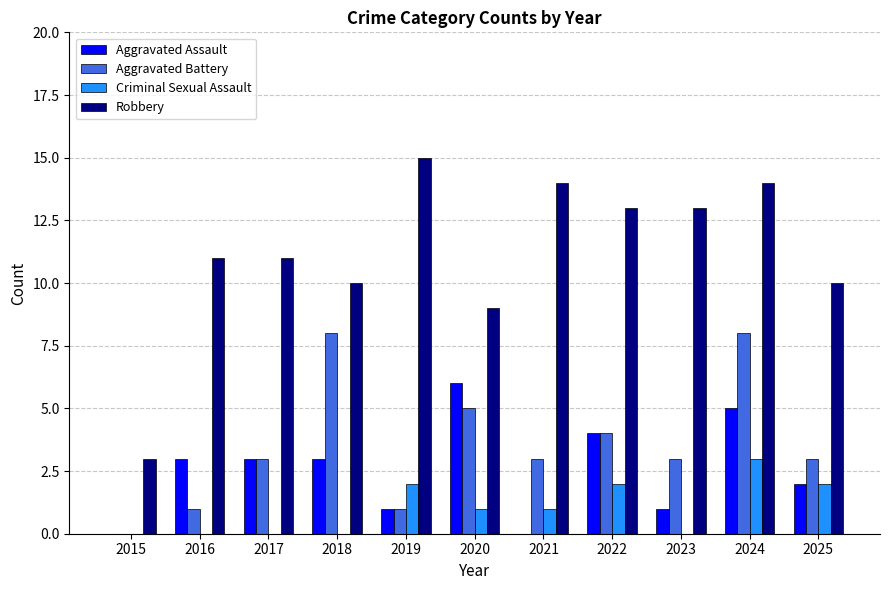

True or false: Criminal Sexual Assault has a value of 0 at 2016.

True